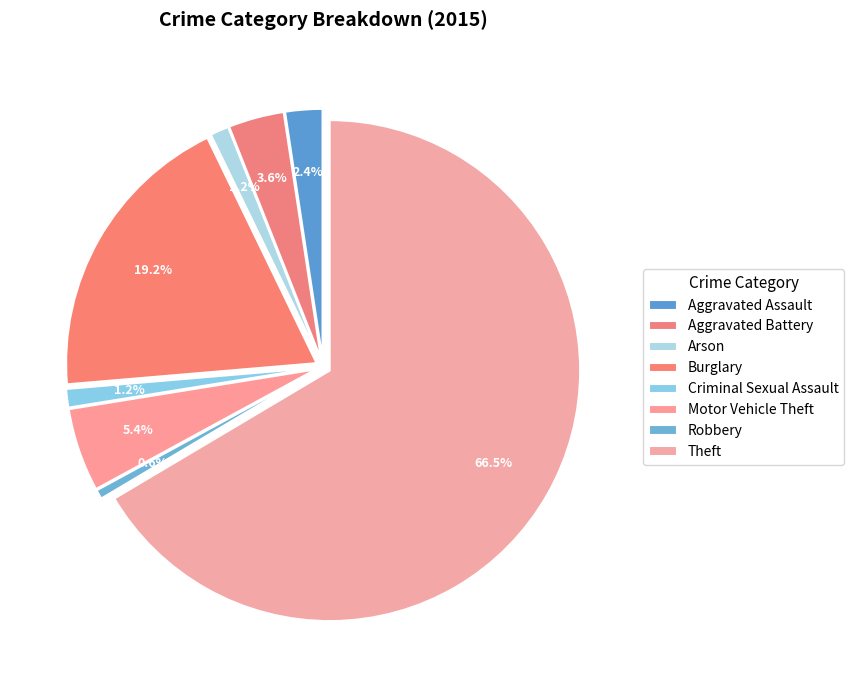

To the nearest percent, what is the difference between the Arson and Aggravated Assault slice percentages?

1%